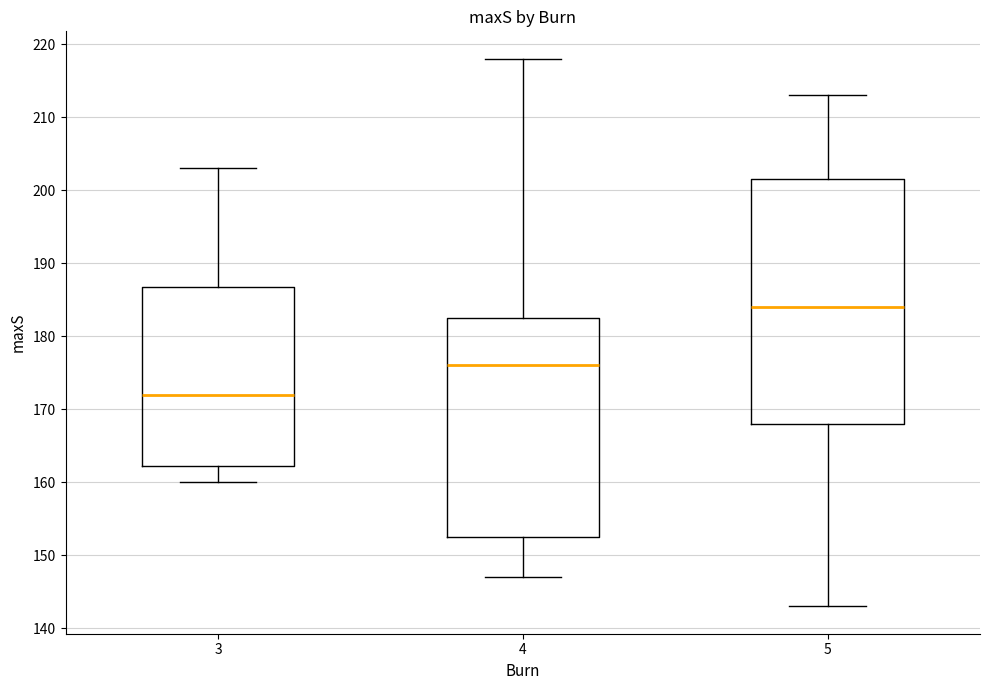

Which box has the highest median line?

5